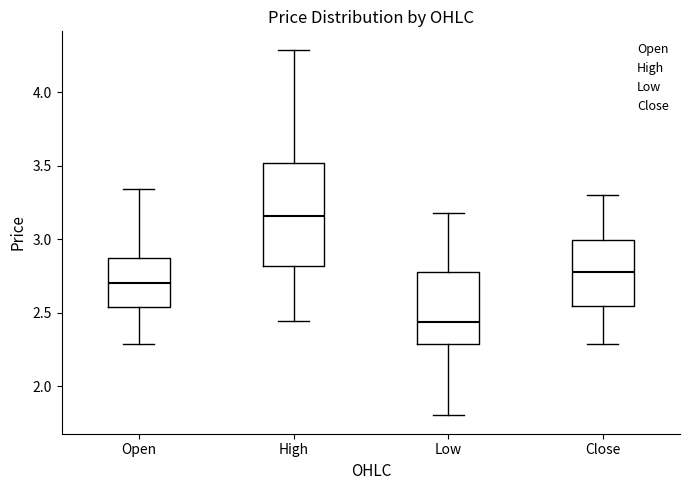

Comparing the boxes themselves (not the whiskers), which one is the tallest?

High